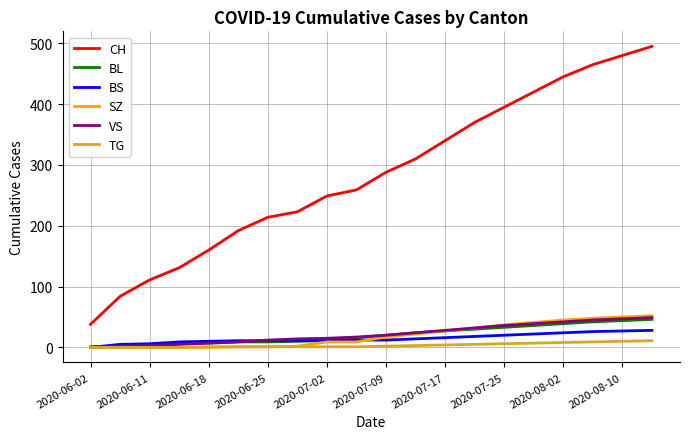

Count the number of categories in the chart.

20